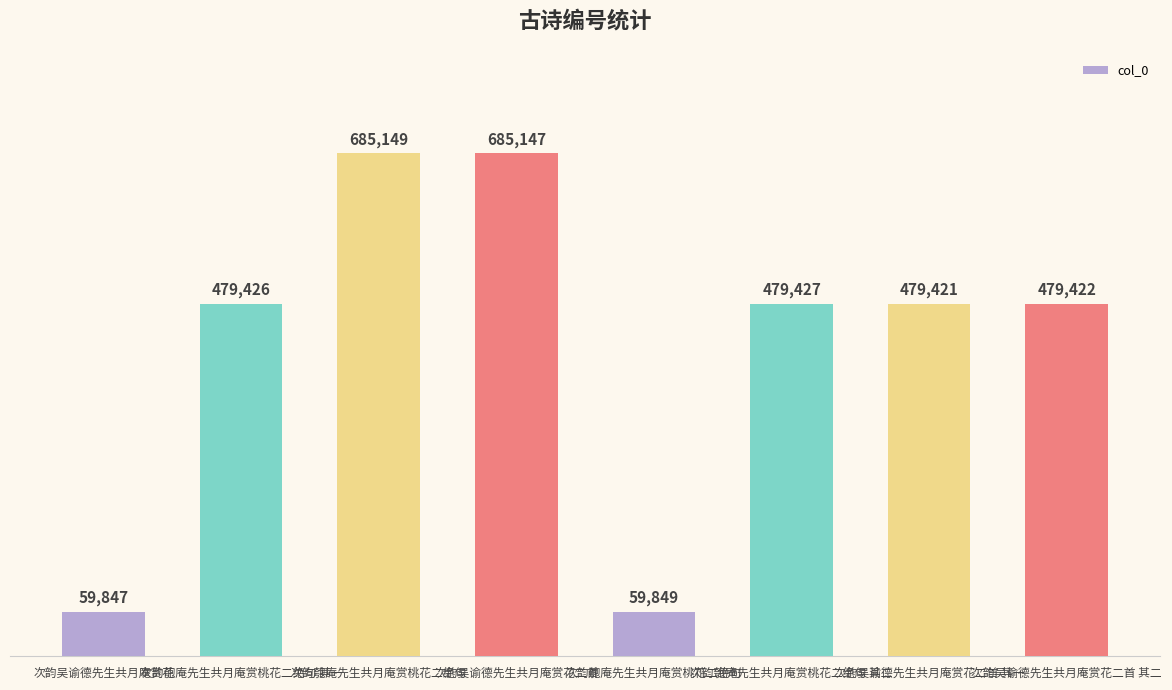

Reading right to left, extract all data points from this chart.

次韵吴谕德先生共月庵赏花二首 其二=479422	次韵吴谕德先生共月庵赏花二首 其一=479421	次韵匏庵先生共月庵赏桃花二绝句 其二=479427	次韵匏庵先生共月庵赏桃花二绝句=59849	次韵吴谕德先生共月庵赏花二首=685147	次韵匏庵先生共月庵赏桃花二绝句=685149	次韵匏庵先生共月庵赏桃花二绝句 其一=479426	次韵吴谕德先生共月庵赏花=59847